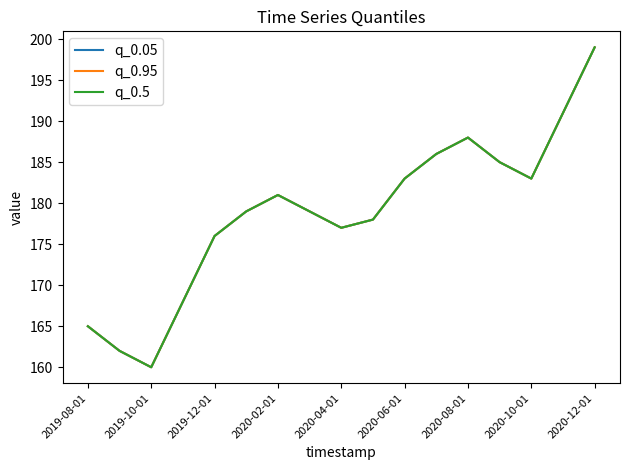

At how many categories does at least one series exceed 181?

7